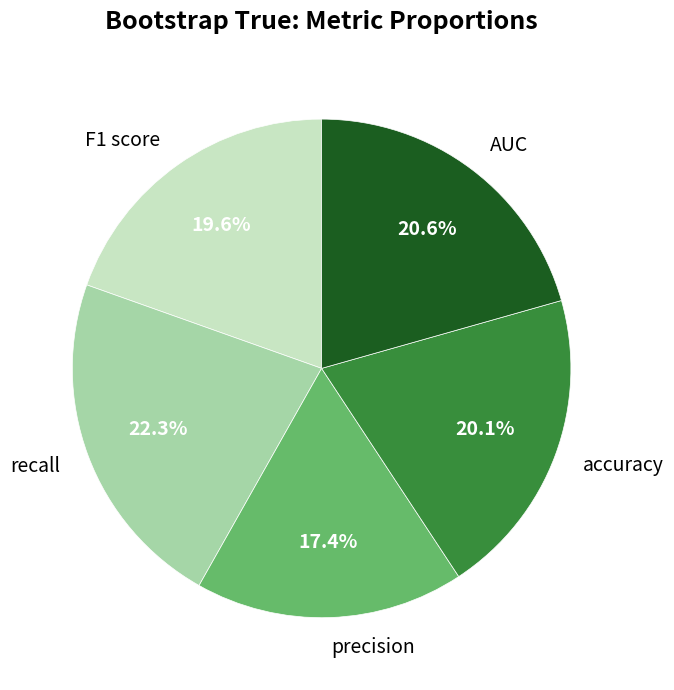

Which slice is the largest?

recall